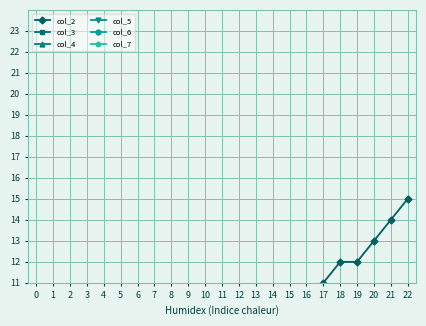

Which series changed the most between 9 and 15?

col_2